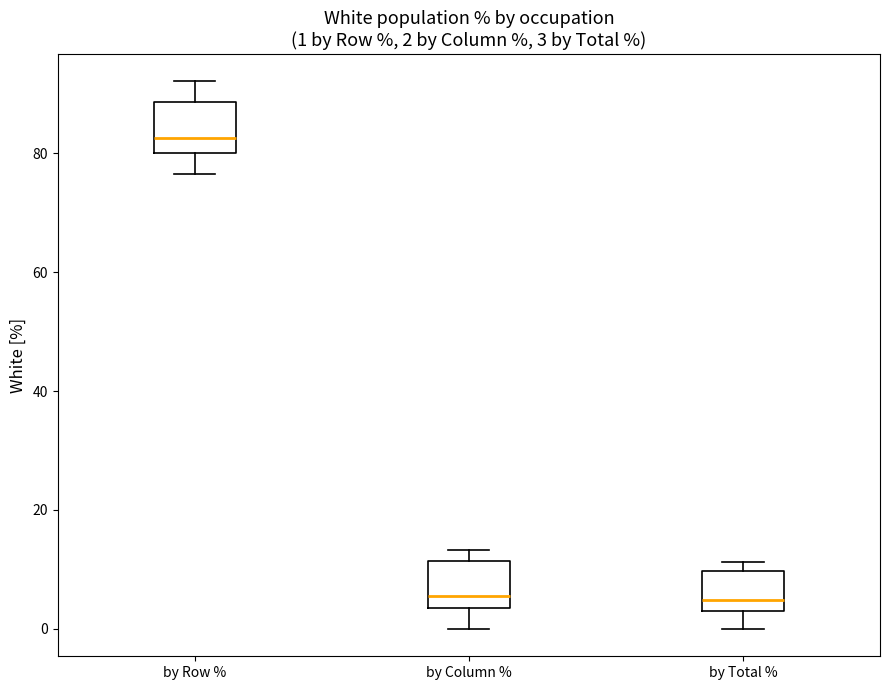

Which box's median line is the highest?

by Row %